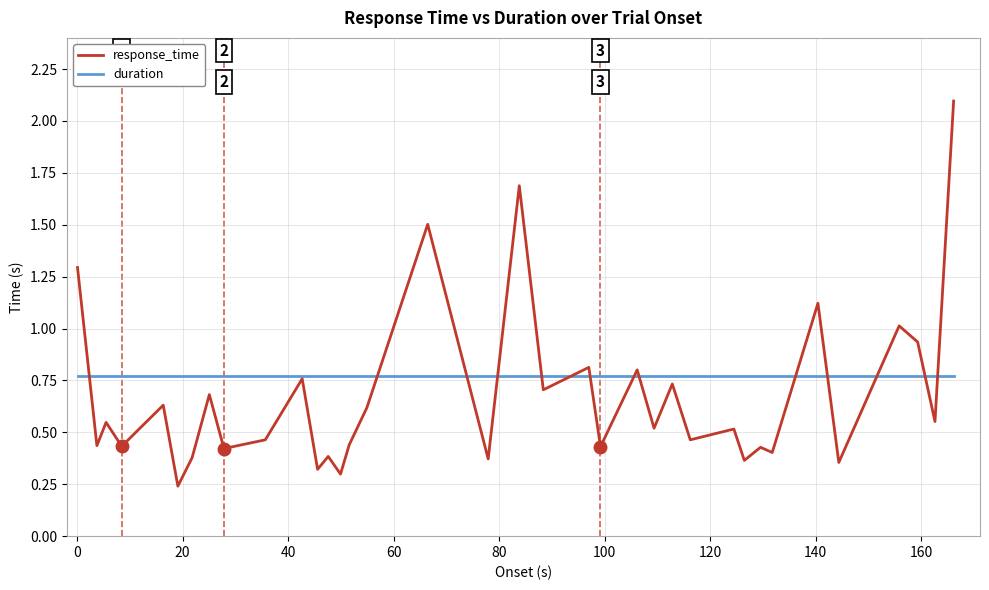

Which series has the largest range (max minus min)?

response_time